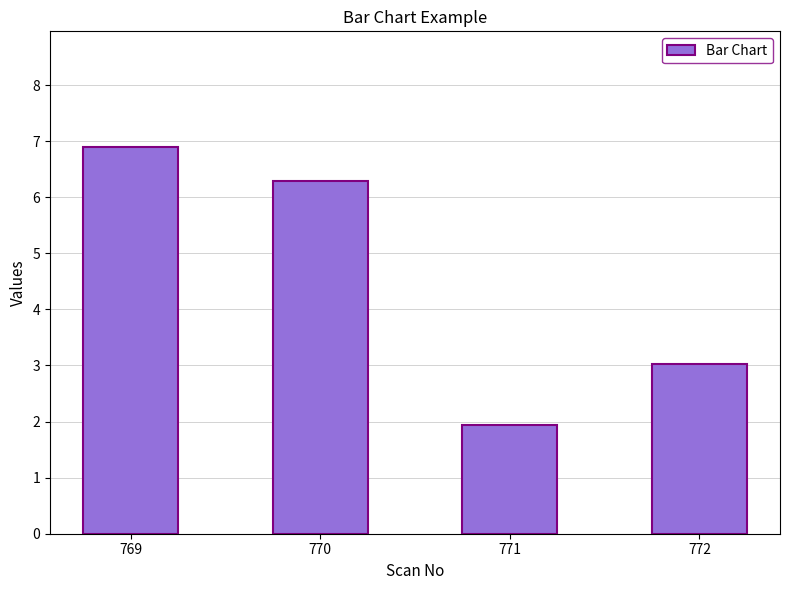

What is the sum of the values at 769 and 770?

13.2